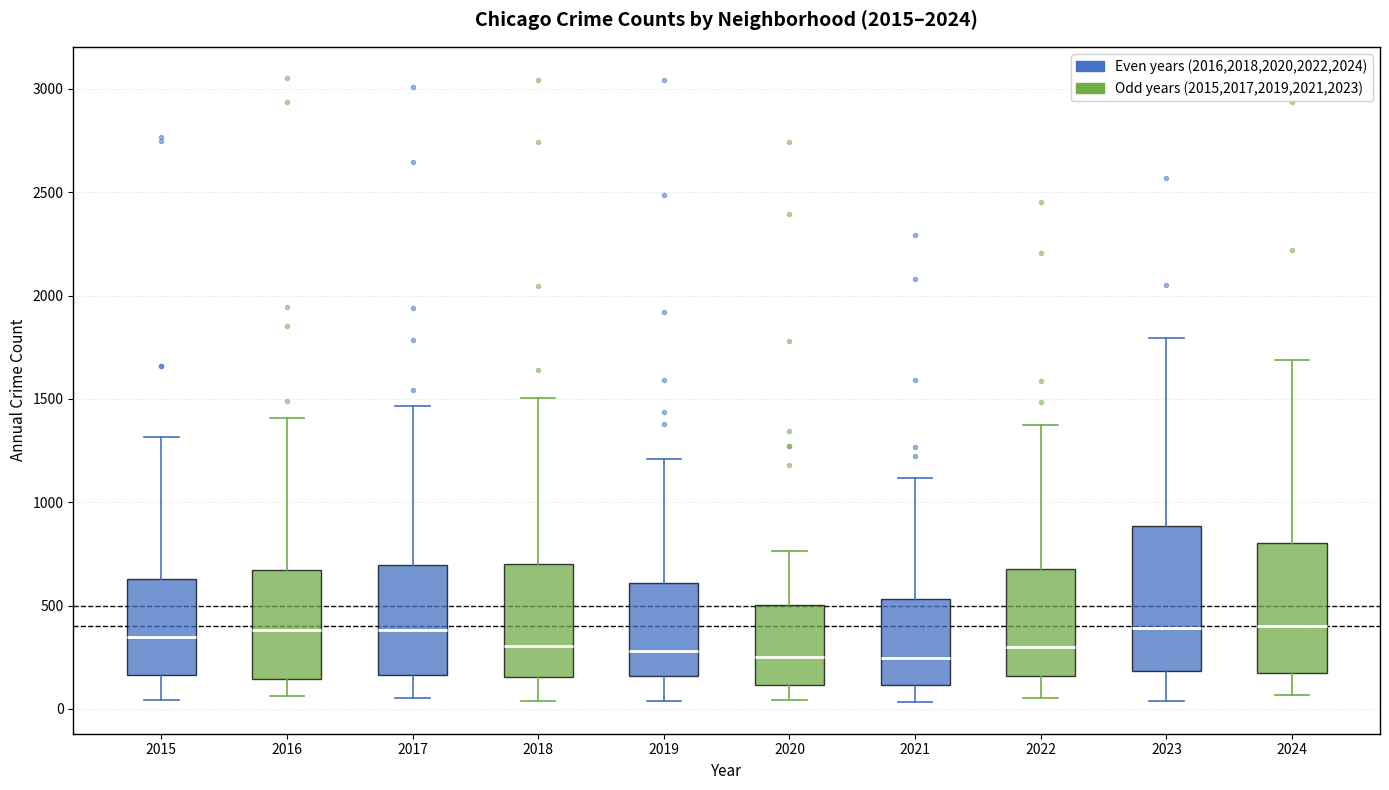

Where is the upper edge of the box at x = 2022 on the y-axis? The values are not printed on the chart, so give them approximately, as read against the axis.

650